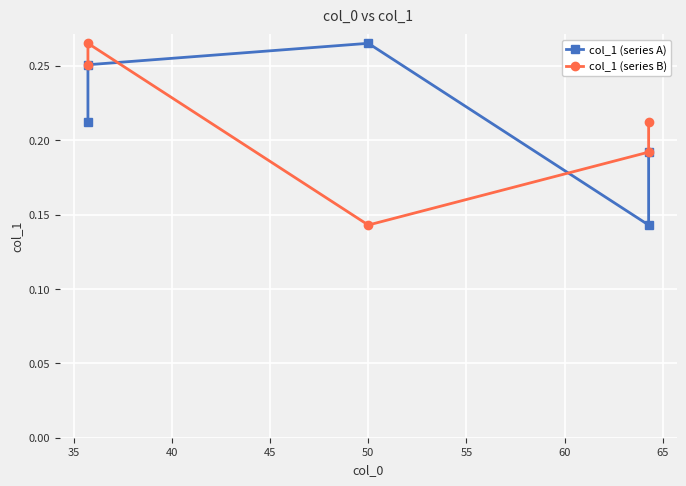

How many lines are shown in the chart?

2